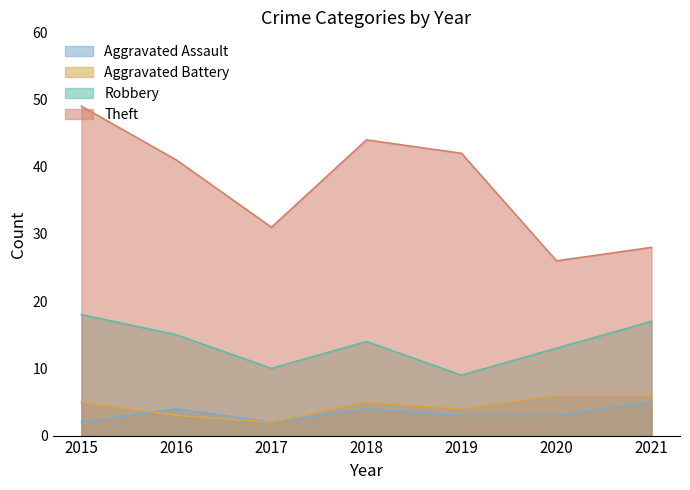

What is the sum of the Theft values at 2021 and 2015?

77